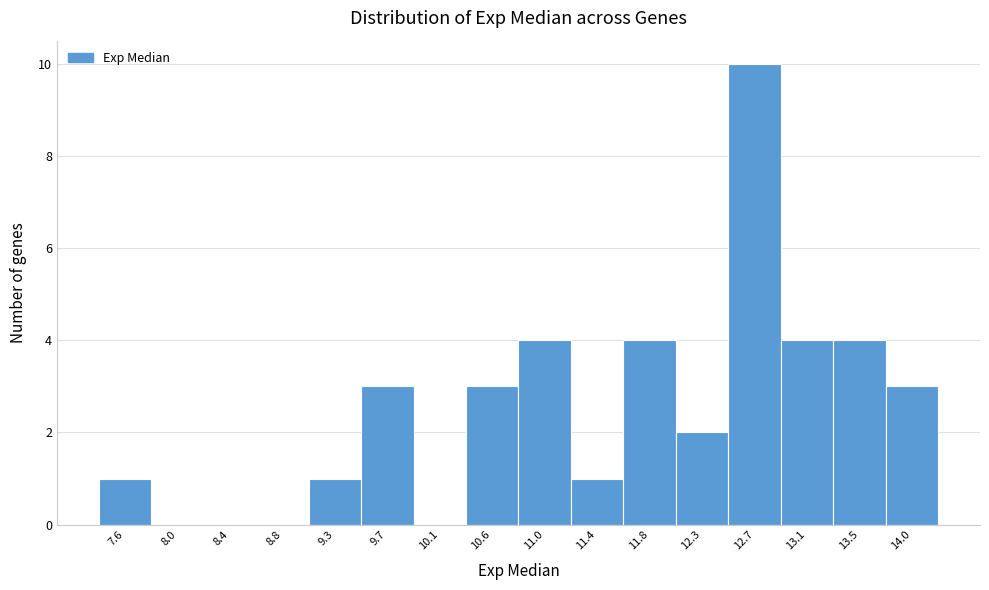

Reading left to right, list all the values displayed in this chart.

7.6=1	8.0=0	8.4=0	8.8=0	9.3=1	9.7=3	10.1=0	10.6=3	11.0=4	11.4=1	11.8=4	12.3=2	12.7=10	13.1=4	13.5=4	14.0=3